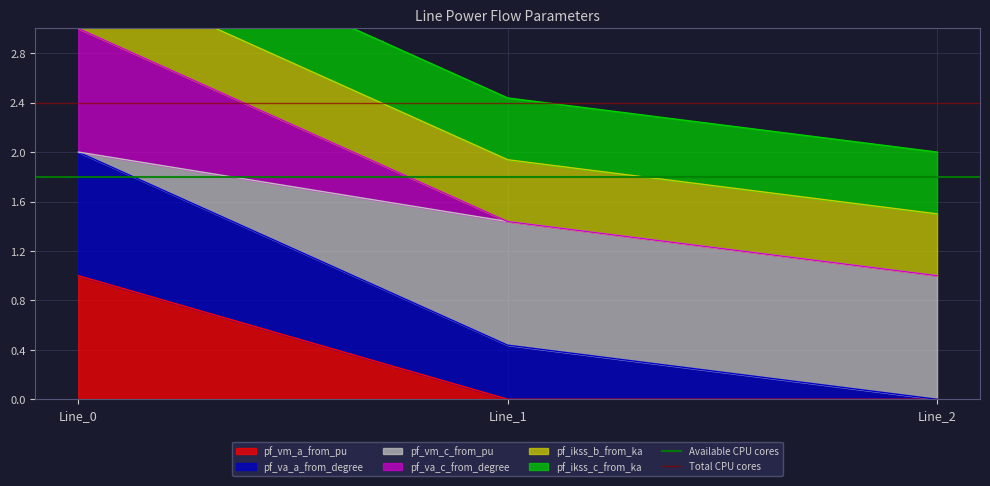

Between Line_0 and Line_1, which is larger?

Line_0